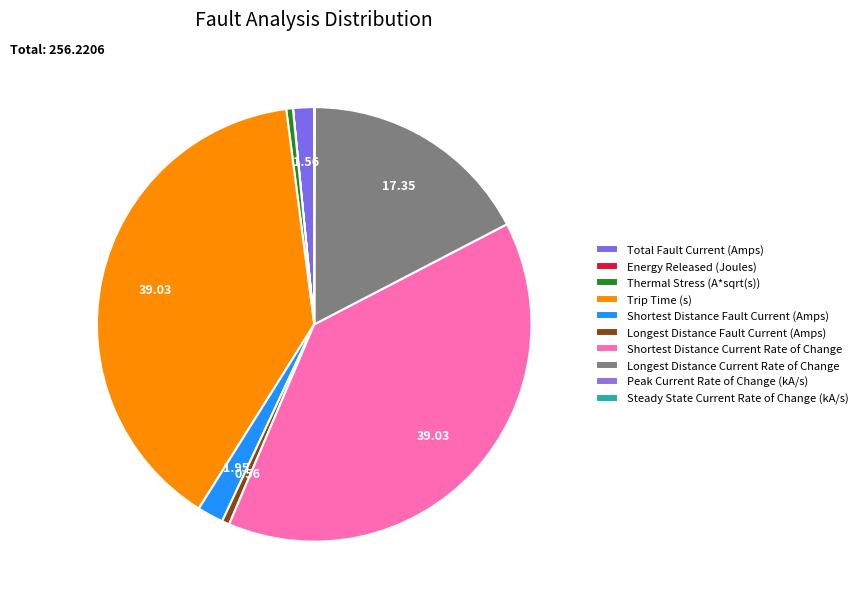

What percentage is NOT represented by Shortest Distance Current Rate of Change?

61.0%